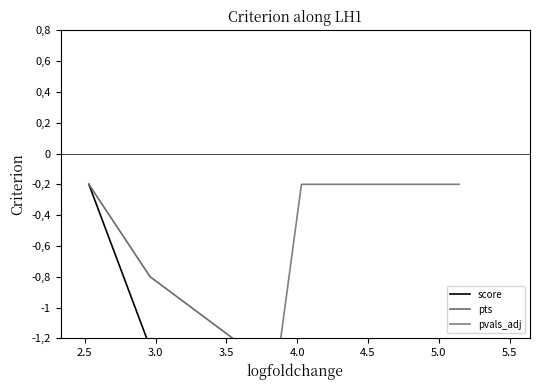

Is it true that pts equals -0.1 at 4.0?

False